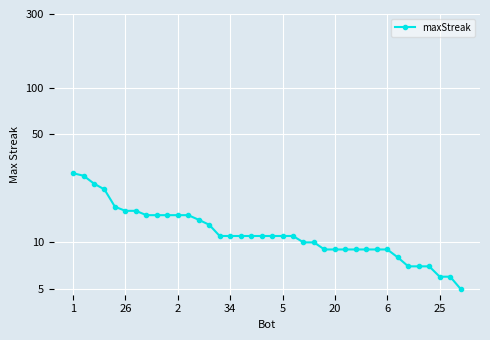

What is the change in value from 17 to 28?

-2